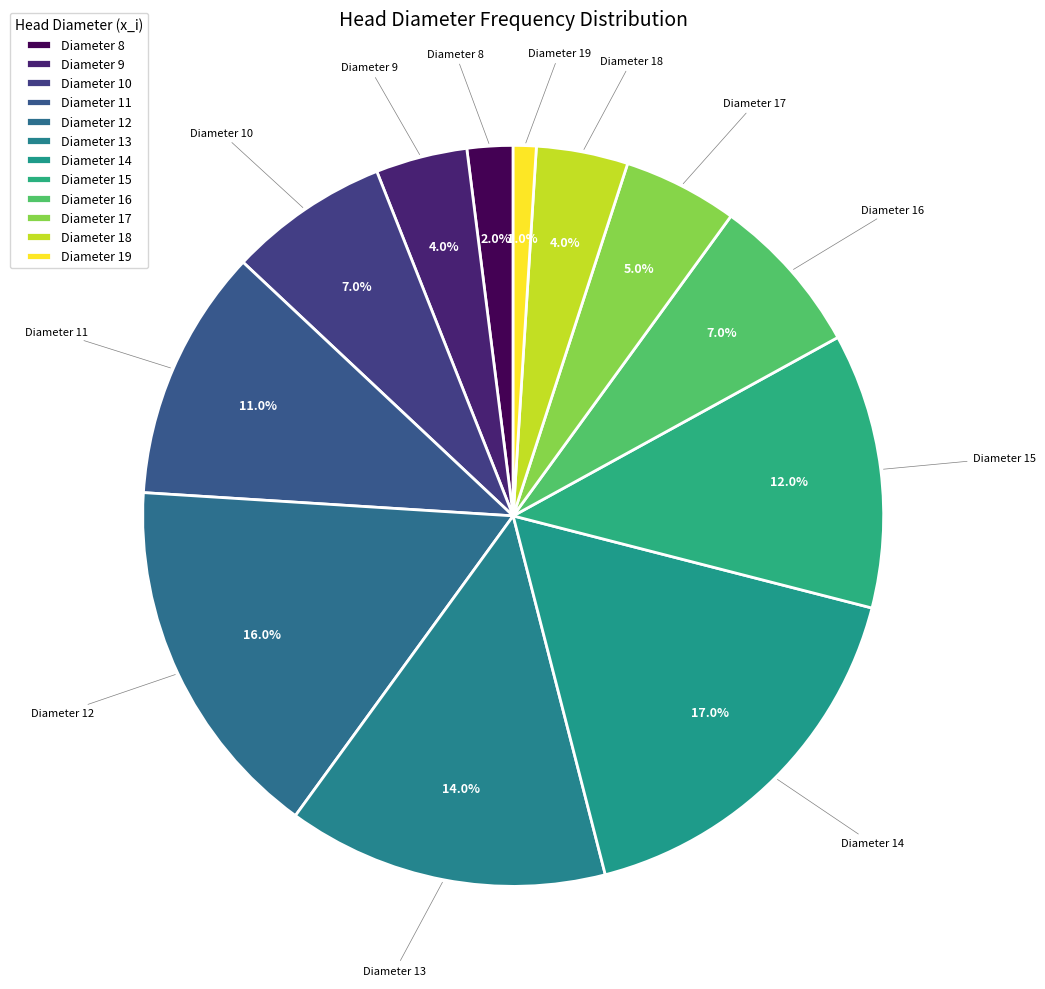

Count the number of slices in the pie.

12